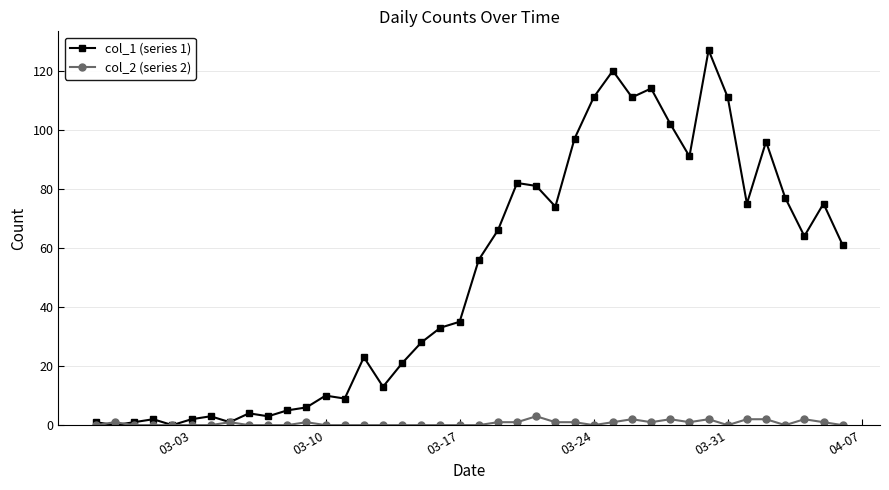

Rank the series by their average value, from lowest to highest.

col_2 (series 2), col_1 (series 1)